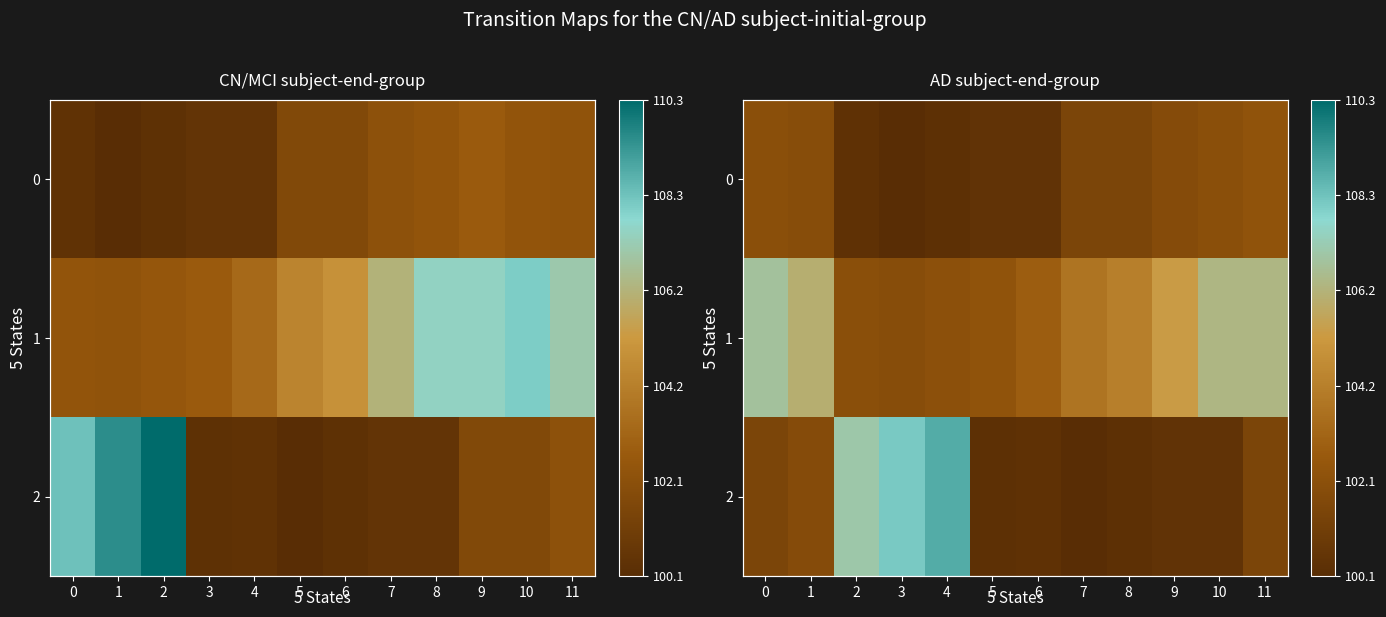

Which has a higher value, 9 or 7?

9